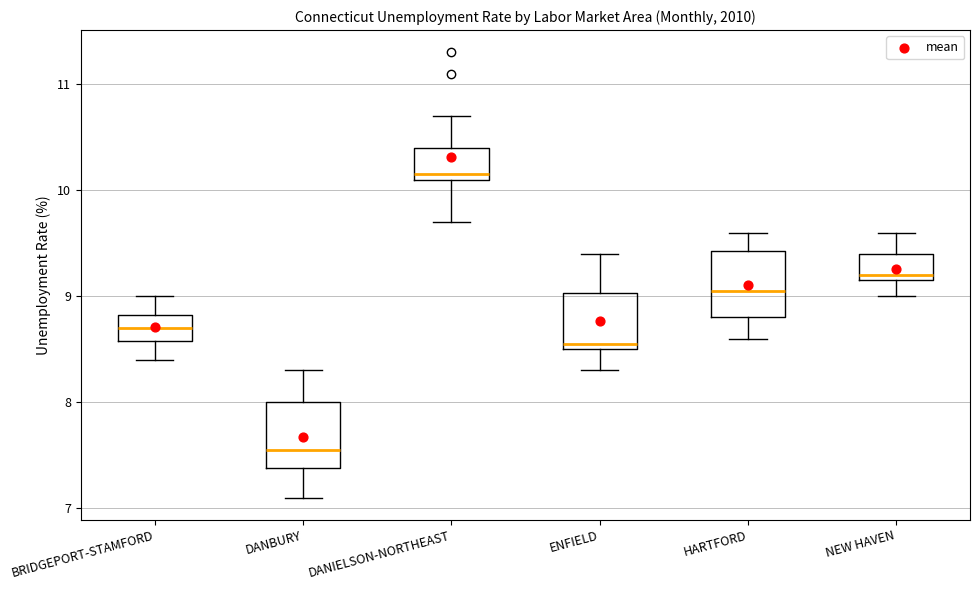

Which box has the lowest median line?

DANBURY